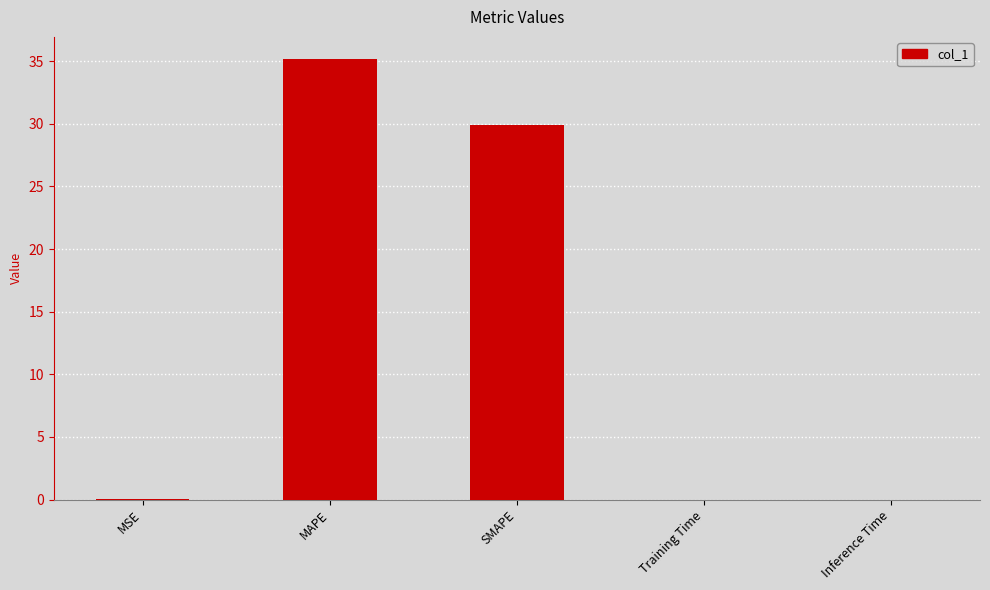

What is the average value?

13.0